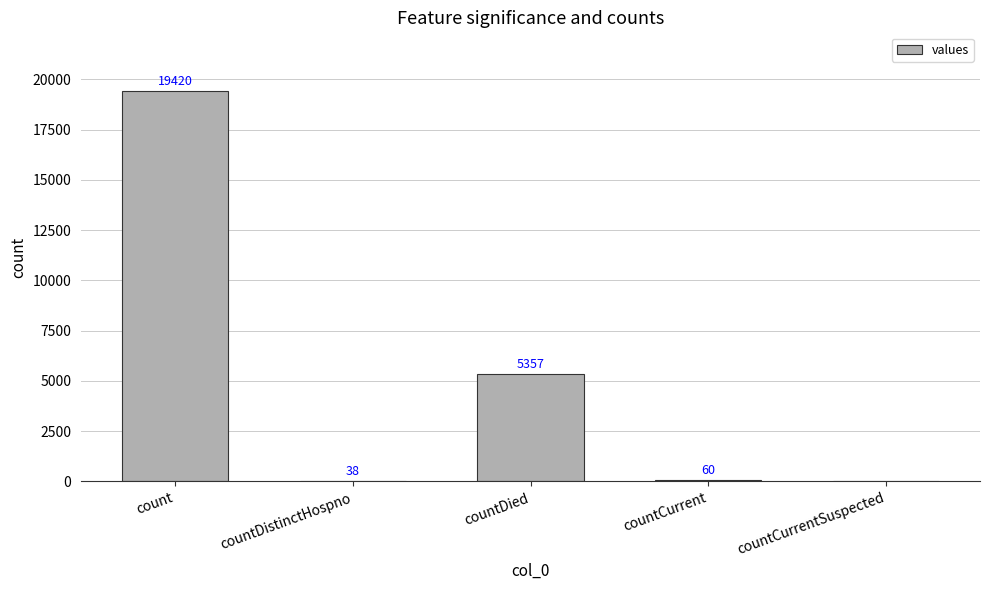

The chart shows a value of 5357 at countDied. True or false?

True